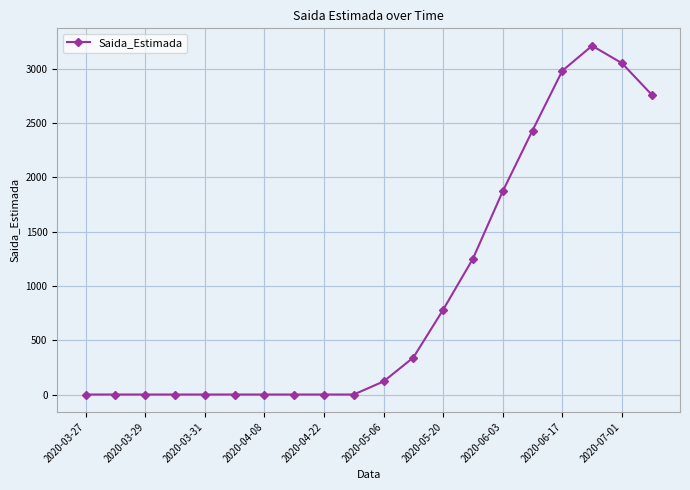

True or false: there are more than 0 points higher than both neighbors.

True